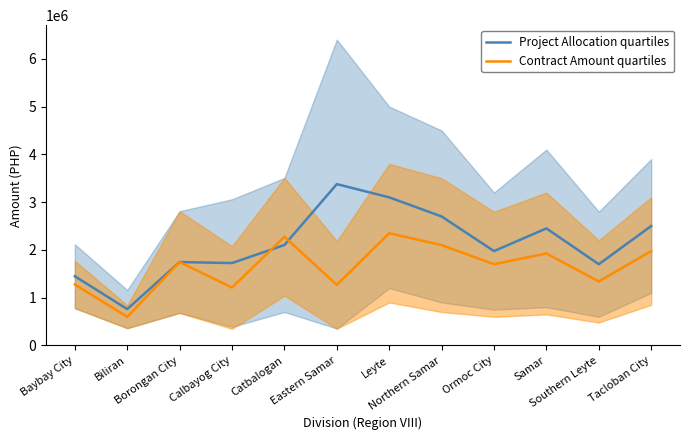

Rank the categories by Contract Amount quartiles value from highest to lowest.

Leyte, Catbalogan, Northern Samar, Tacloban City, Samar, Borongan City, Ormoc City, Southern Leyte, Baybay City, Eastern Samar, Calbayog City, Biliran